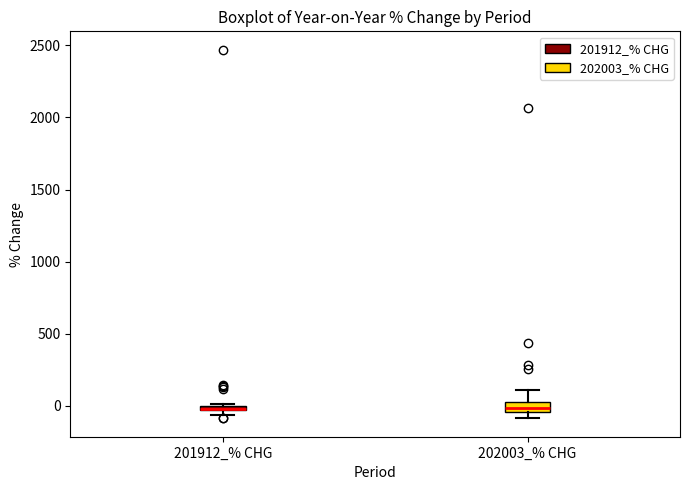

Where is the upper edge of the box for 201912_% CHG on the y-axis? The values are not printed on the chart, so give them approximately, as read against the axis.

0